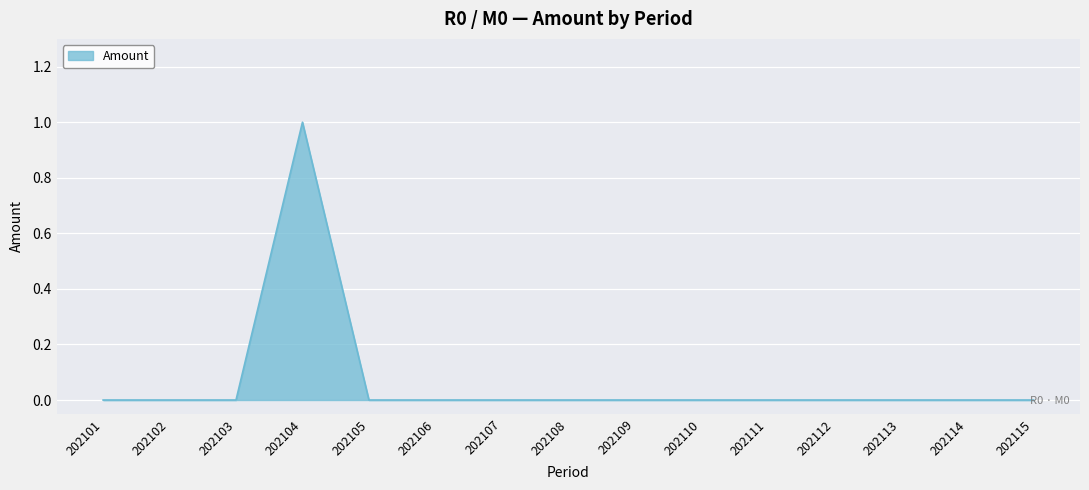

Reading left to right, extract all data points from this chart.

202101=0	202102=0	202103=0	202104=1	202105=0	202106=0	202107=0	202108=0	202109=0	202110=0	202111=0	202112=0	202113=0	202114=0	202115=0